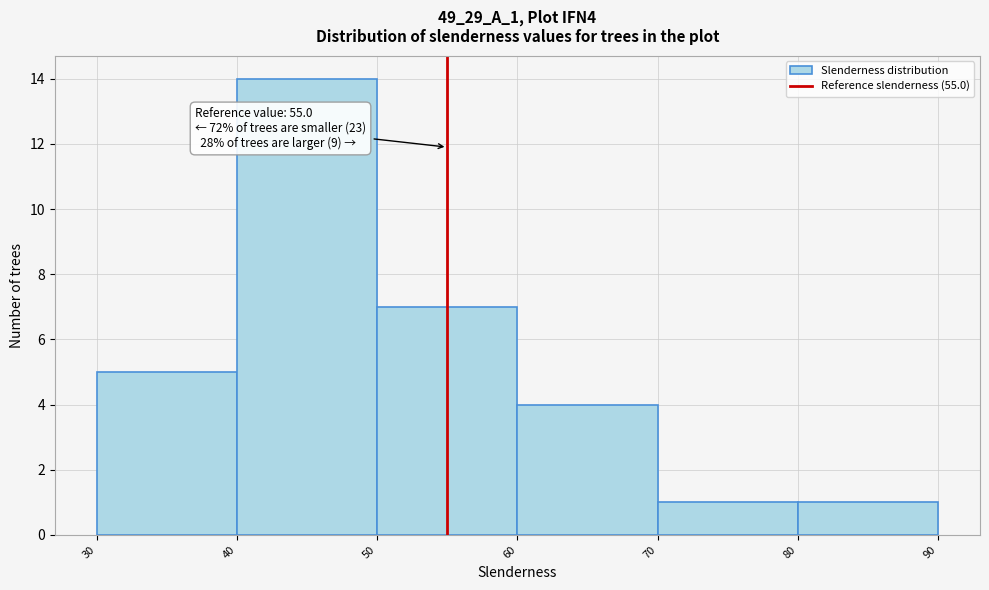

Which range on the x-axis has the tallest bar?

40 to 50